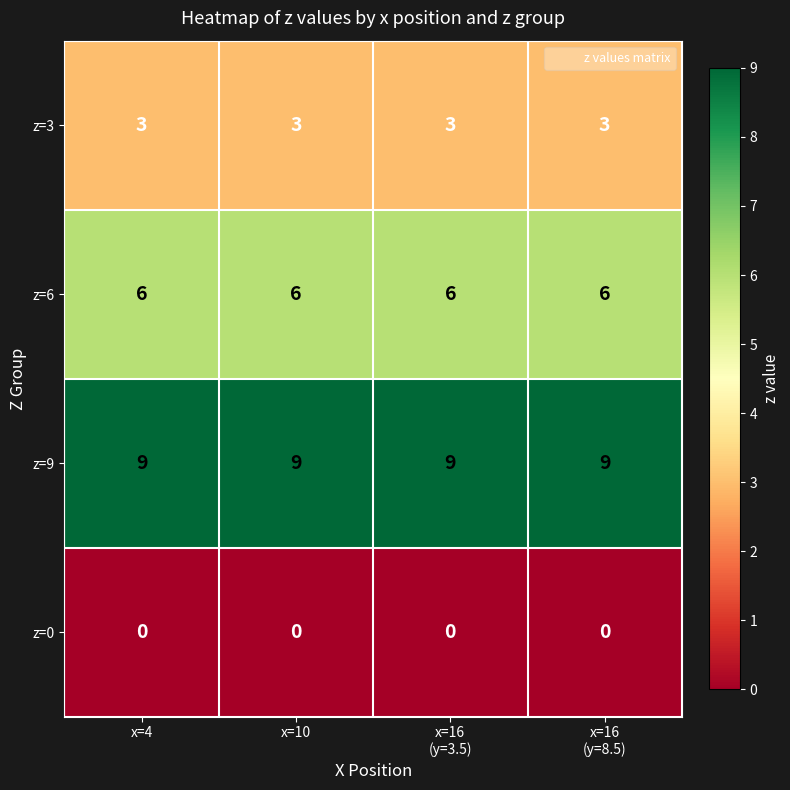

At how many categories does at least one series exceed 2?

4